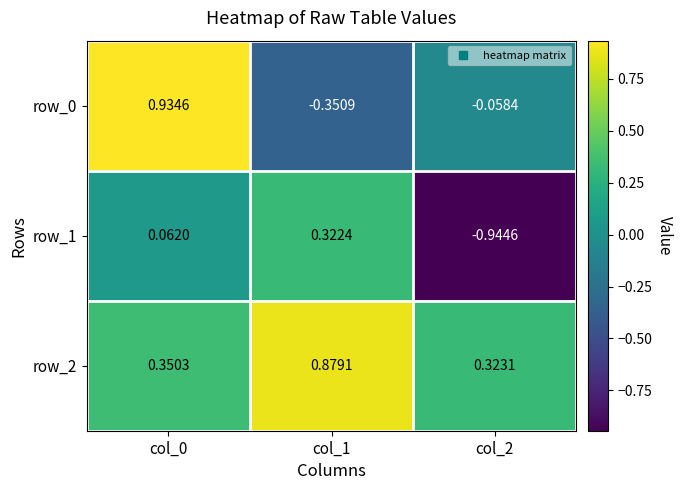

Is the value of row_1 at col_1 greater than the value of row_0 at col_1?

Yes